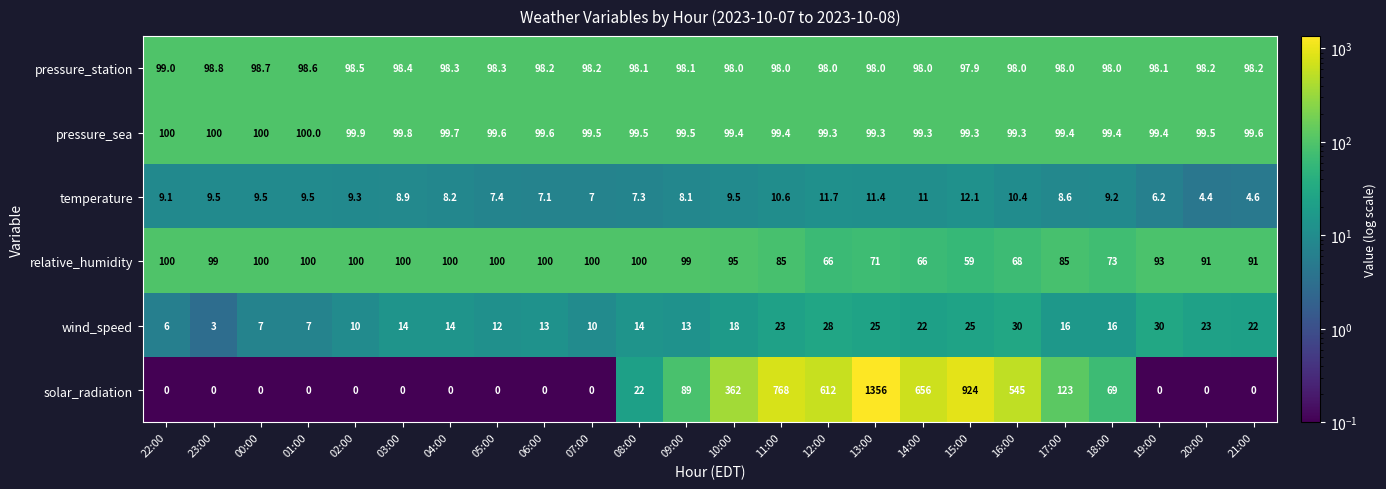

True or false: temperature has a value of 10.4 at 16:00.

True